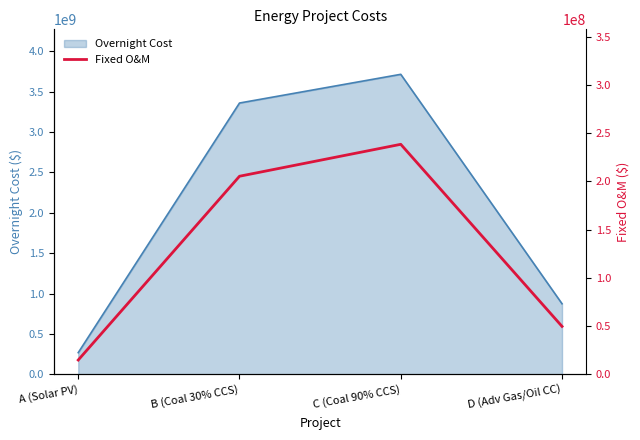

Where is the first local maximum?

C (Coal 90% CCS)